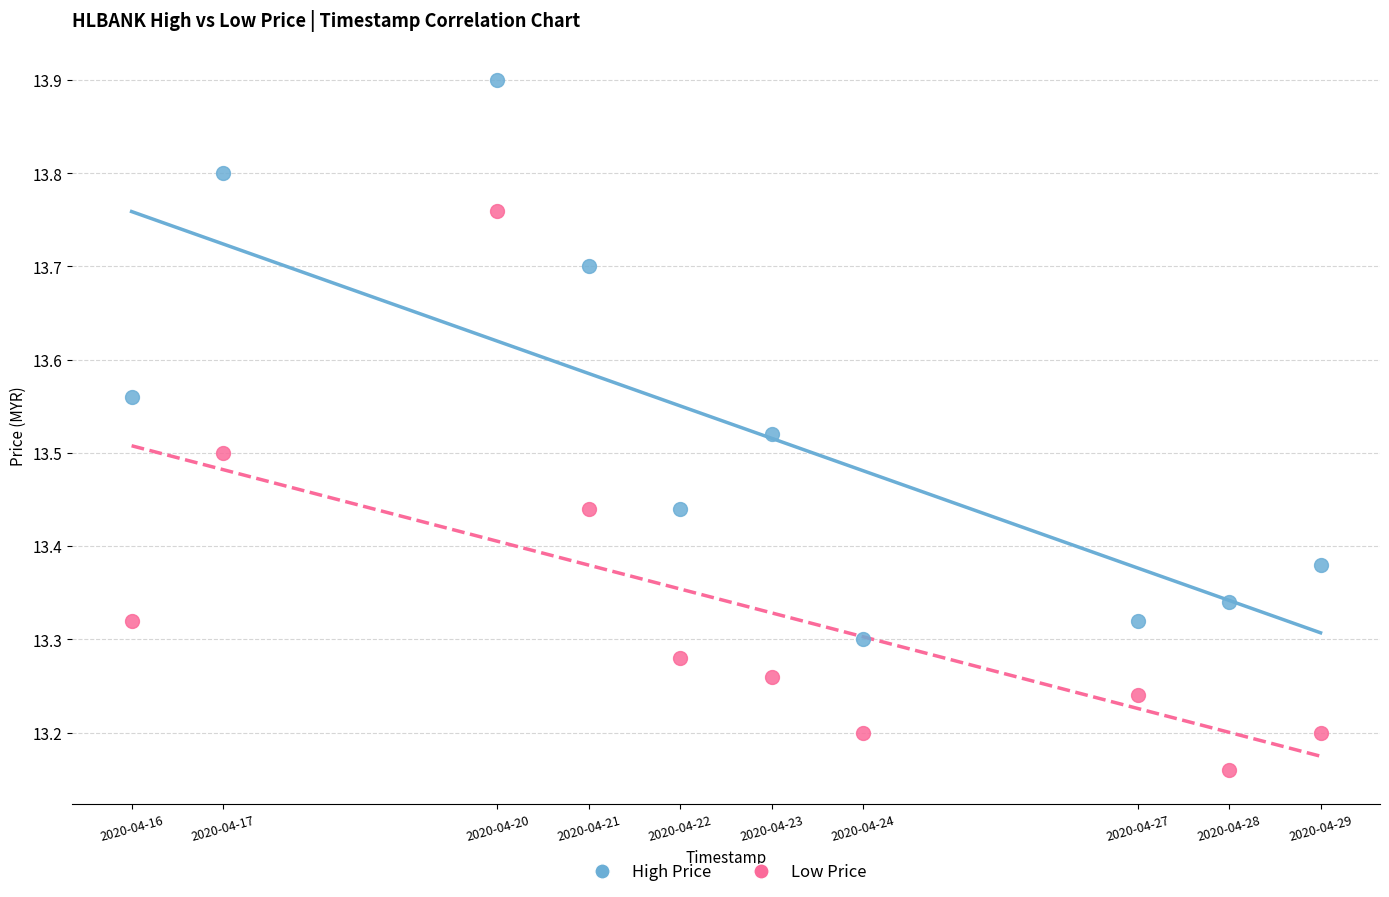

Across all data points, what is the range of Y values (max minus min)?

0.7